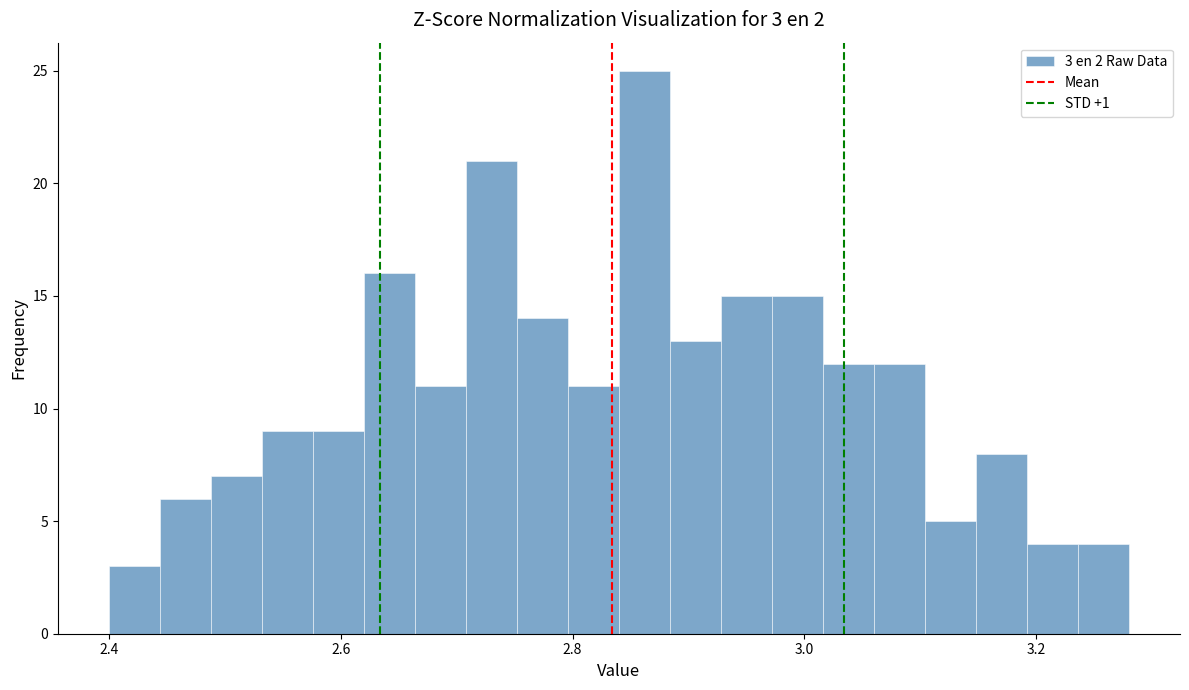

Read against the x-axis, roughly where is the centre of the tallest bar?

2.86